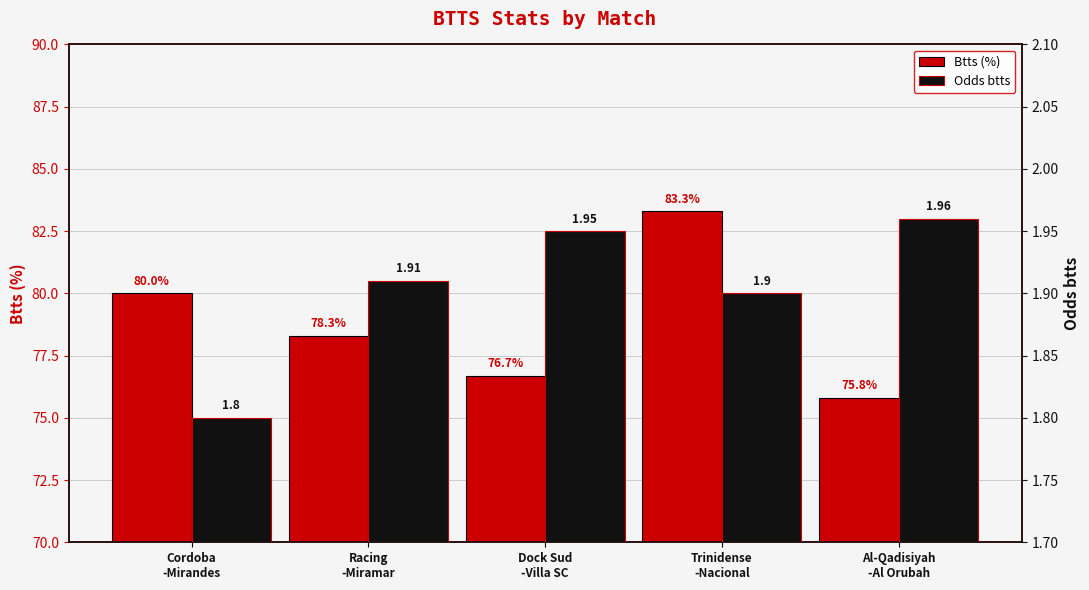

Does the chart contain any negative values?

No